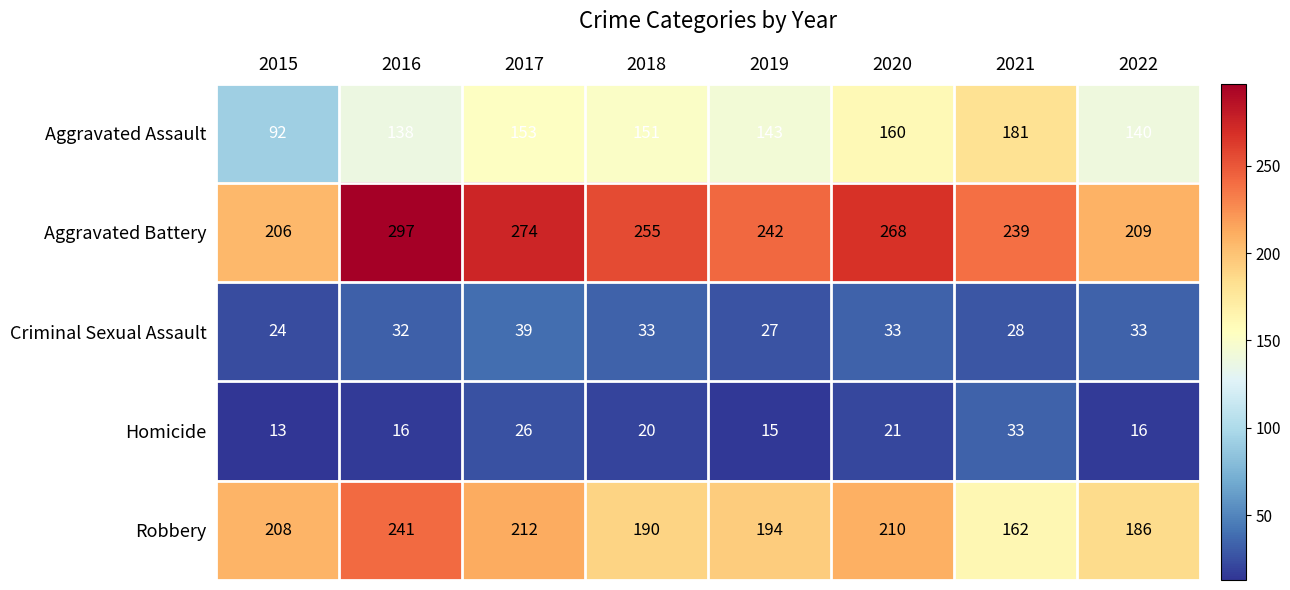

What is the sum of all Robbery values?

1603